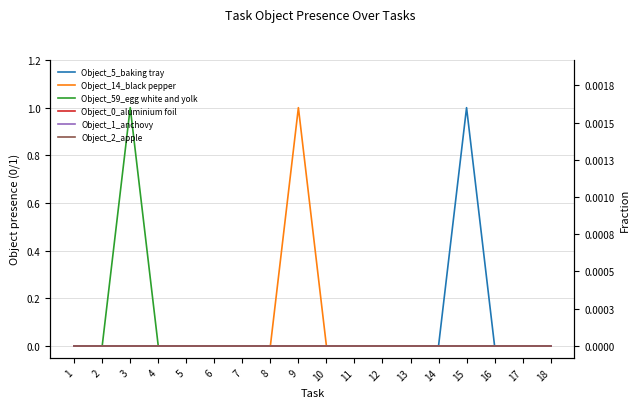

Reading right to left, what are all the values shown in this chart?

Object_5_baking tray: 18=0	17=0	16=0	15=1	14=0	13=0	12=0	11=0	10=0	9=0	8=0	7=0	6=0	5=0	4=0	3=0	2=0	1=0
Object_14_black pepper: 18=0	17=0	16=0	15=0	14=0	13=0	12=0	11=0	10=0	9=1	8=0	7=0	6=0	5=0	4=0	3=0	2=0	1=0
Object_59_egg white and yolk: 18=0	17=0	16=0	15=0	14=0	13=0	12=0	11=0	10=0	9=0	8=0	7=0	6=0	5=0	4=0	3=1	2=0	1=0
Object_0_aluminium foil: 18=0	17=0	16=0	15=0	14=0	13=0	12=0	11=0	10=0	9=0	8=0	7=0	6=0	5=0	4=0	3=0	2=0	1=0
Object_1_anchovy: 18=0	17=0	16=0	15=0	14=0	13=0	12=0	11=0	10=0	9=0	8=0	7=0	6=0	5=0	4=0	3=0	2=0	1=0
Object_2_apple: 18=0	17=0	16=0	15=0	14=0	13=0	12=0	11=0	10=0	9=0	8=0	7=0	6=0	5=0	4=0	3=0	2=0	1=0